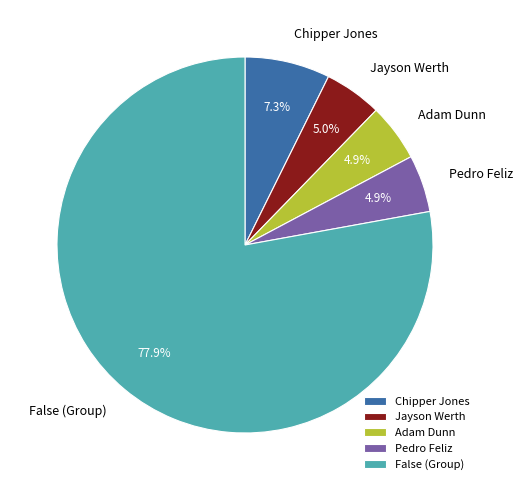

How many segments does this pie chart have?

5